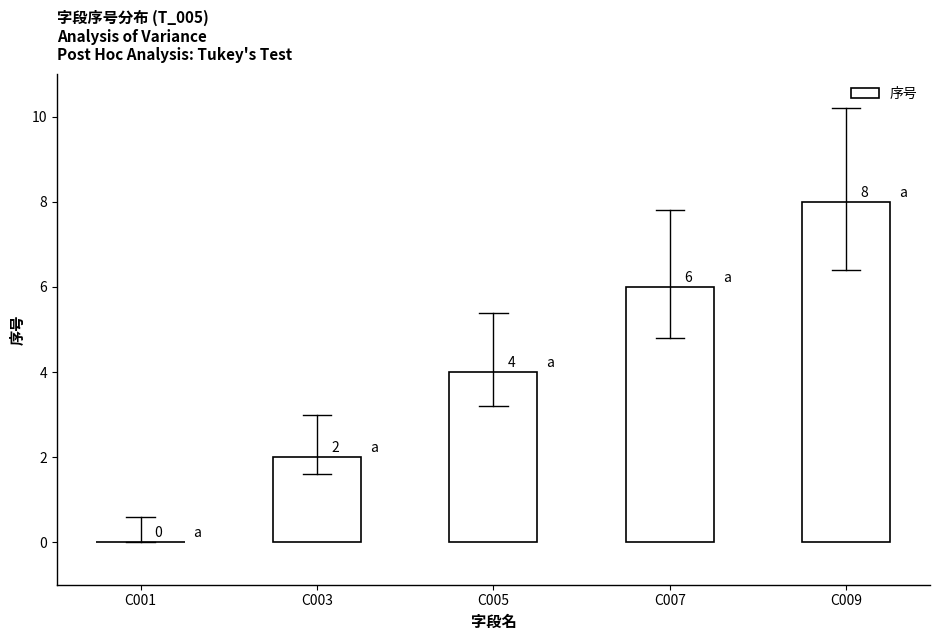

Reading left to right, list all the values displayed in this chart.

0	2	4	6	8